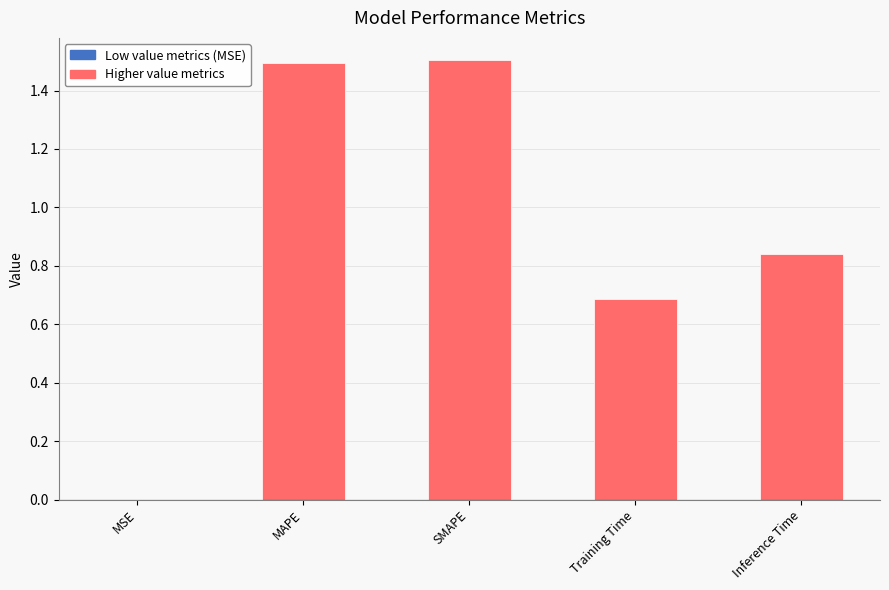

What is the sum of all values?

4.5